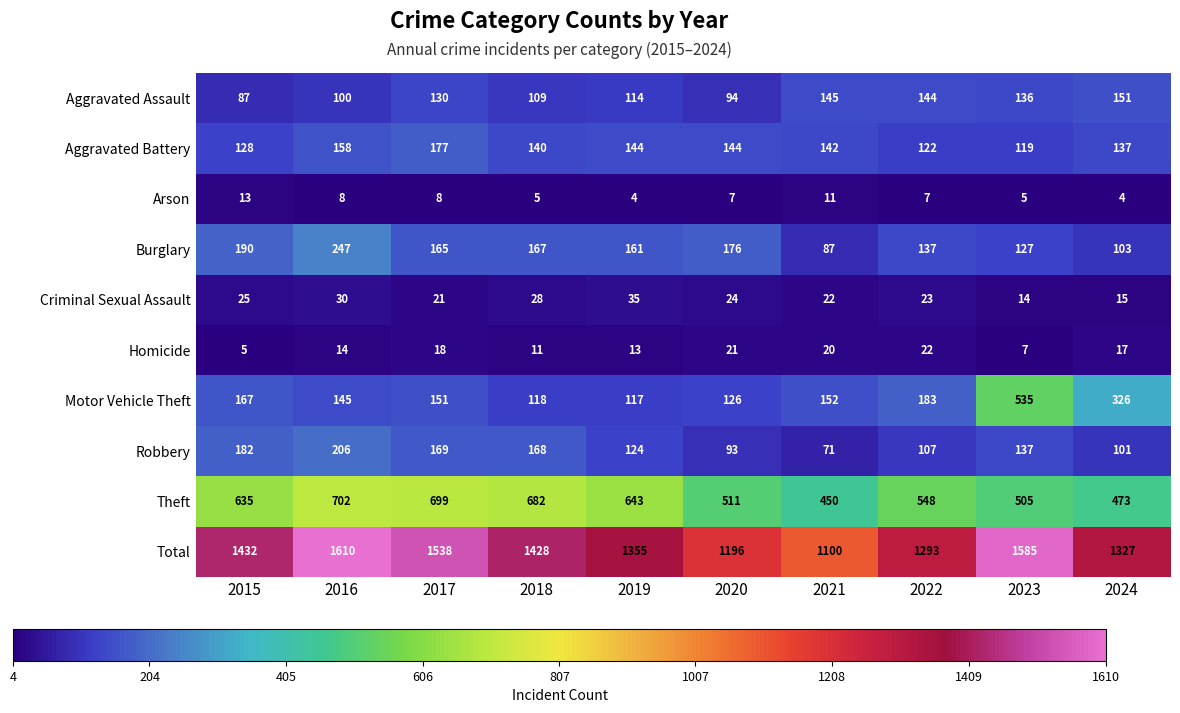

Which series changed the most between 2020 and 2023?

Motor Vehicle Theft